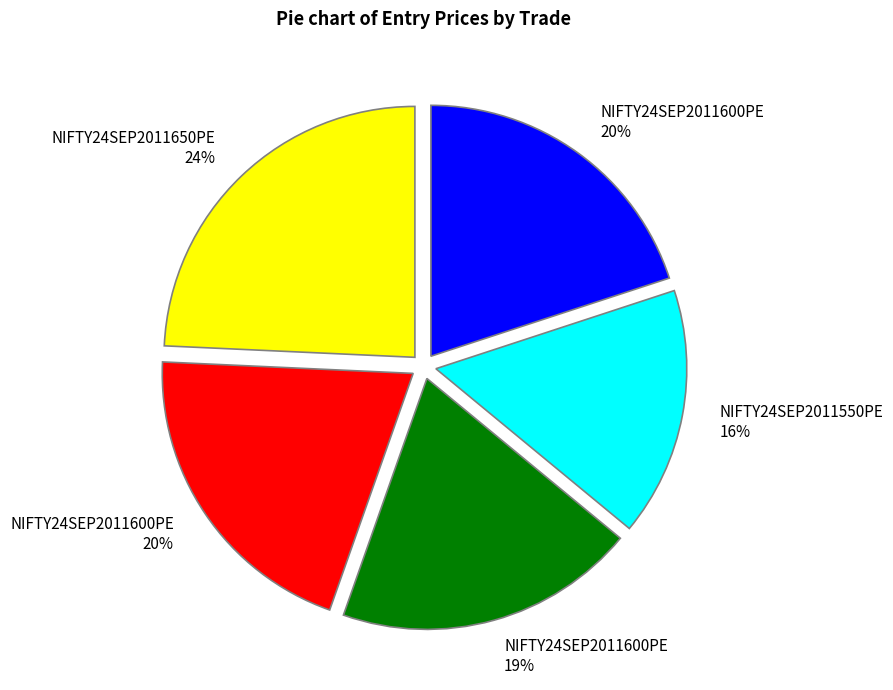

How many slices are in this pie chart?

5